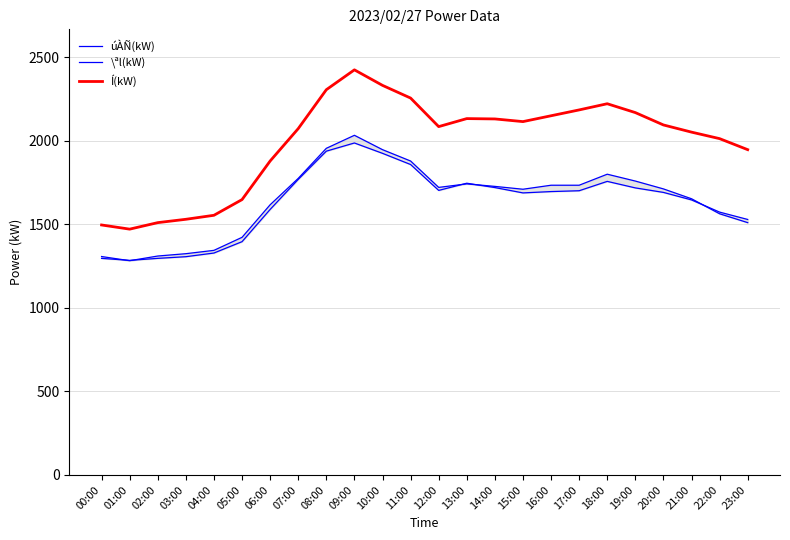

True or false: úÀÑ(kW) and Í(kW) cross at least once.

False